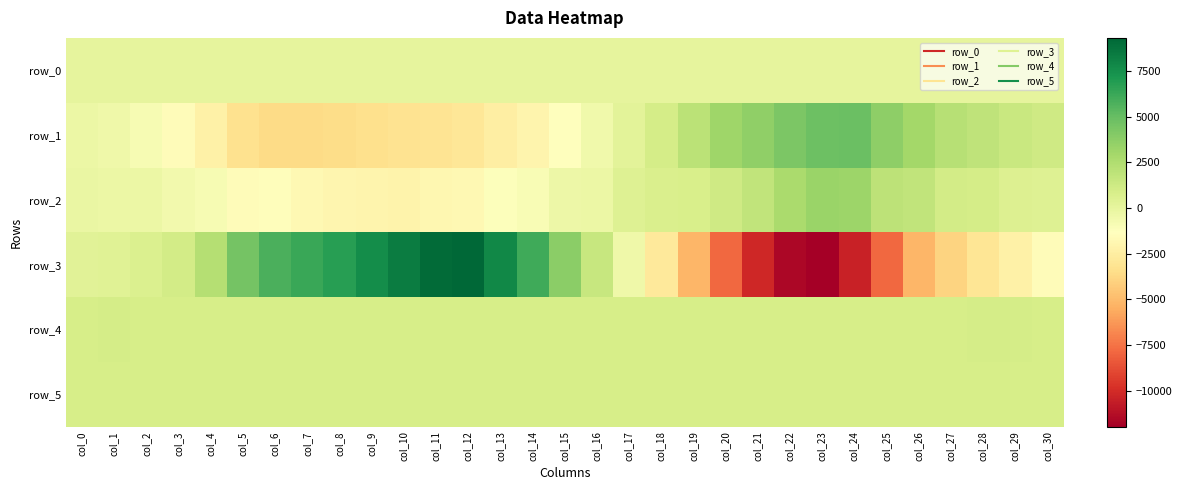

What value does the row_0 series have at col_29?

50.4